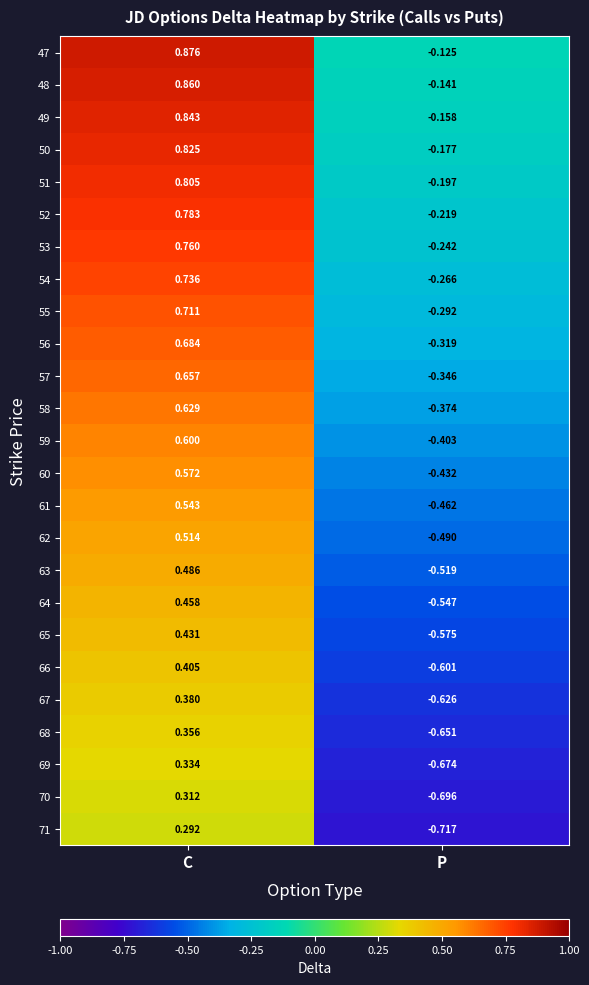

At which category is the sum across all series the highest?

C